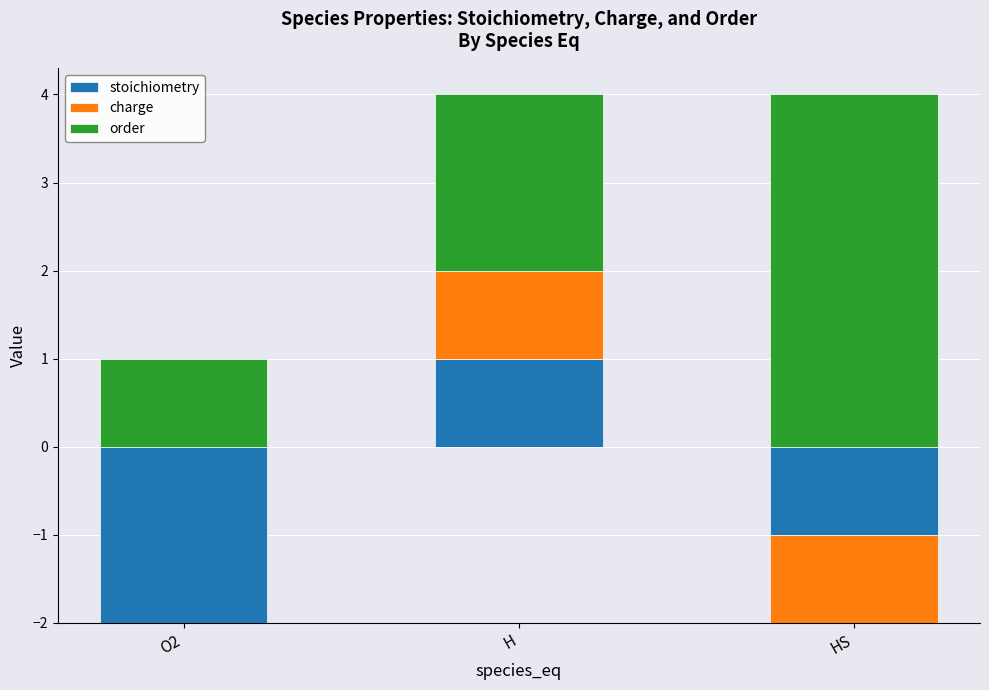

At which category is the sum across all series the highest?

H